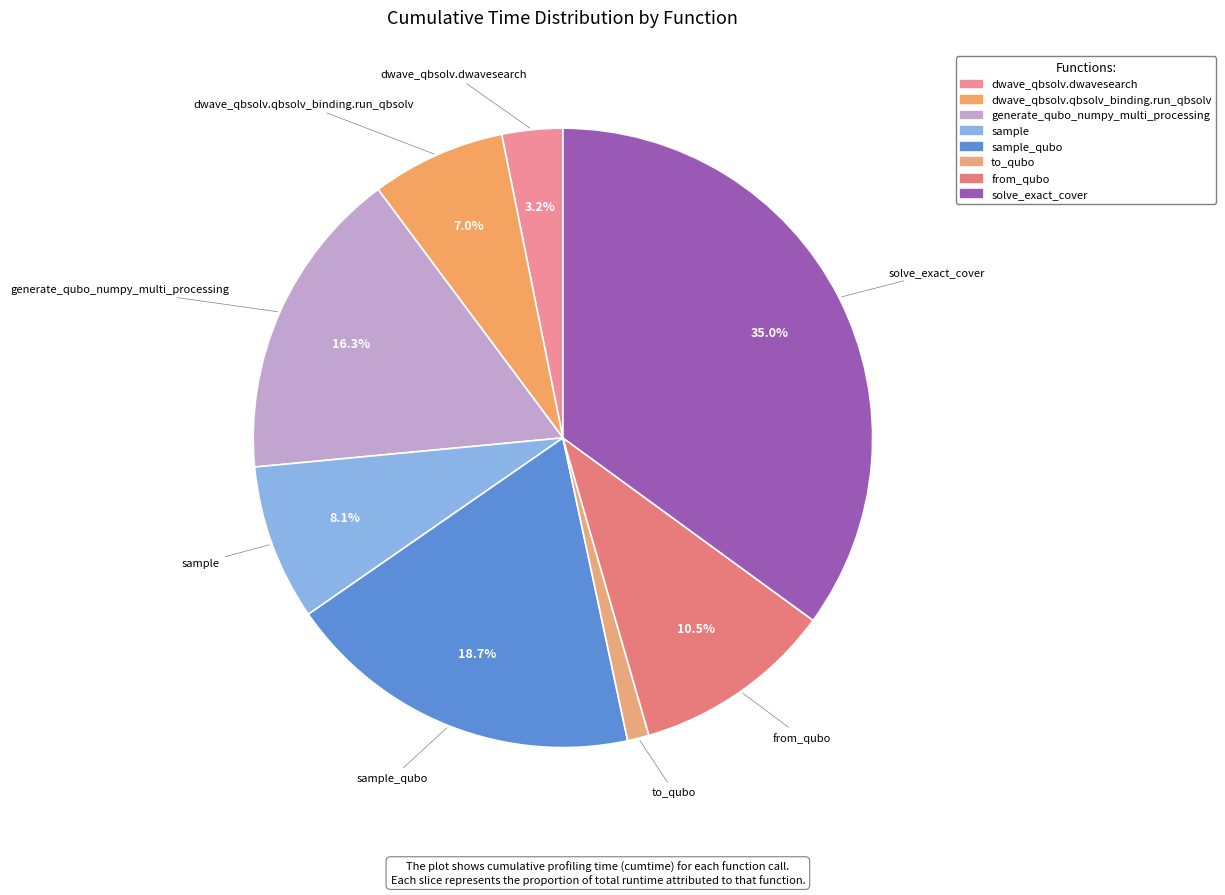

To the nearest percent, what portion does dwave_qbsolv.dwavesearch represent?

3%